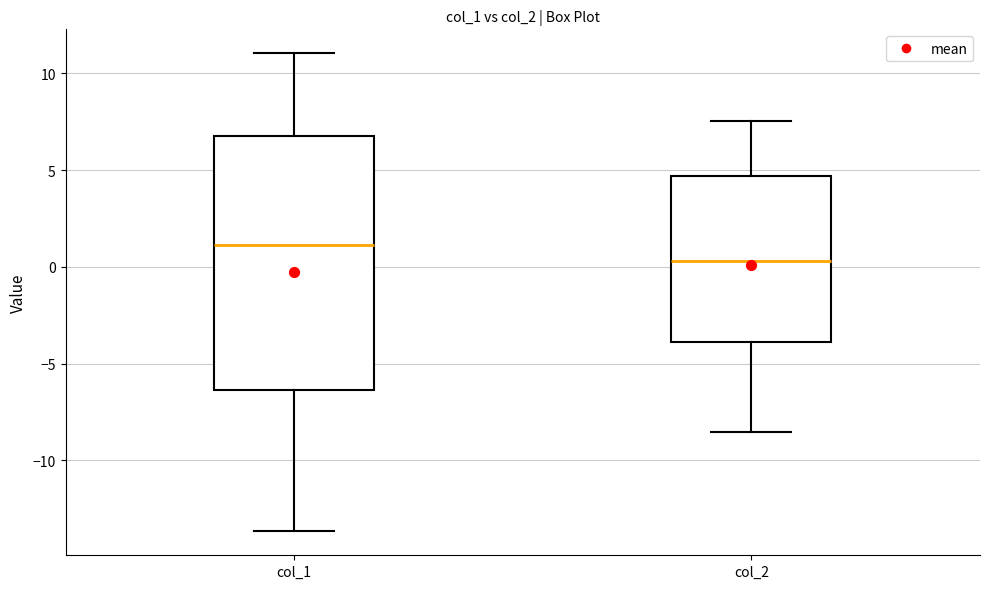

Which box is the tallest, from its lower edge to its upper edge?

col_1